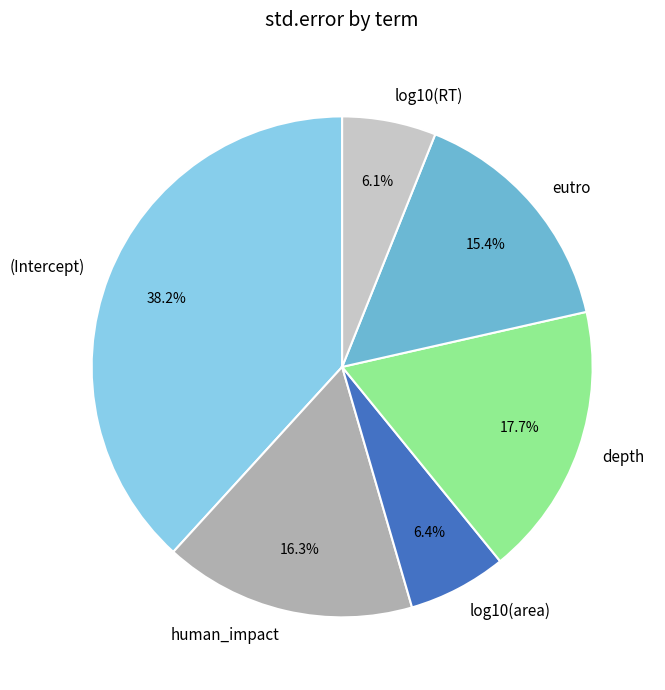

What percentage is NOT represented by eutro?

84.6%